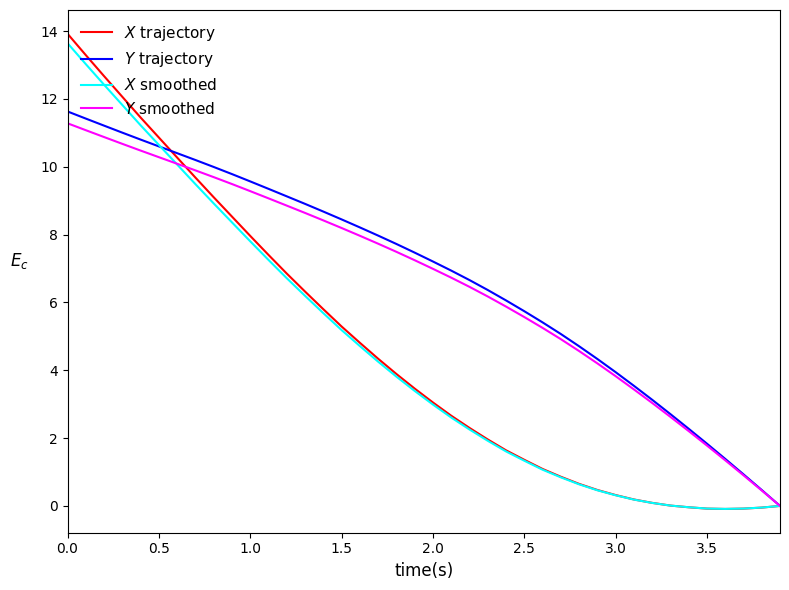

How many lines are shown in the chart?

4